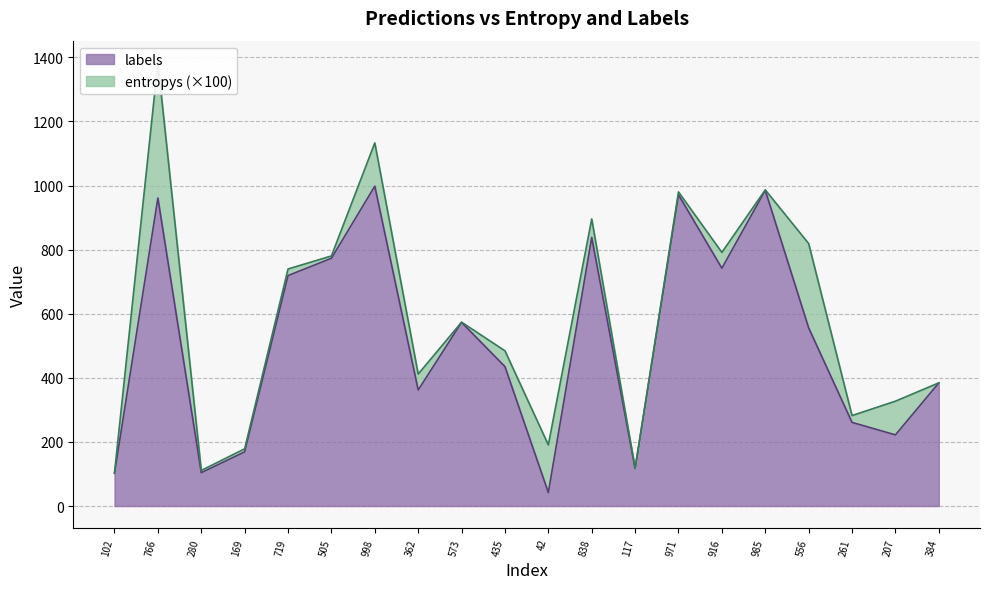

What is the smallest value displayed?

42